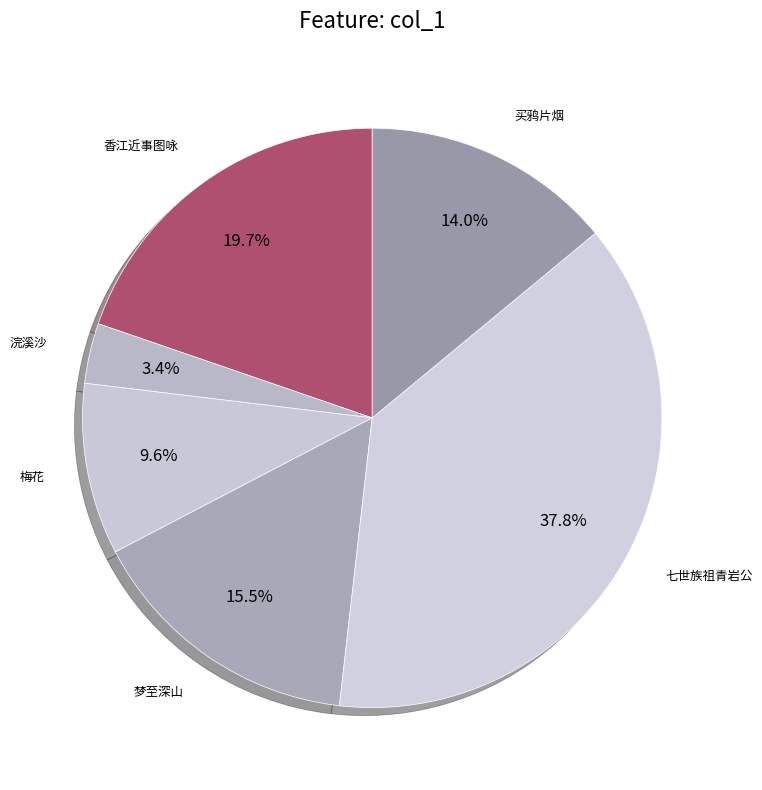

Combined, what portion of the pie is 浣溪沙 and 梦至深山?

18.9%